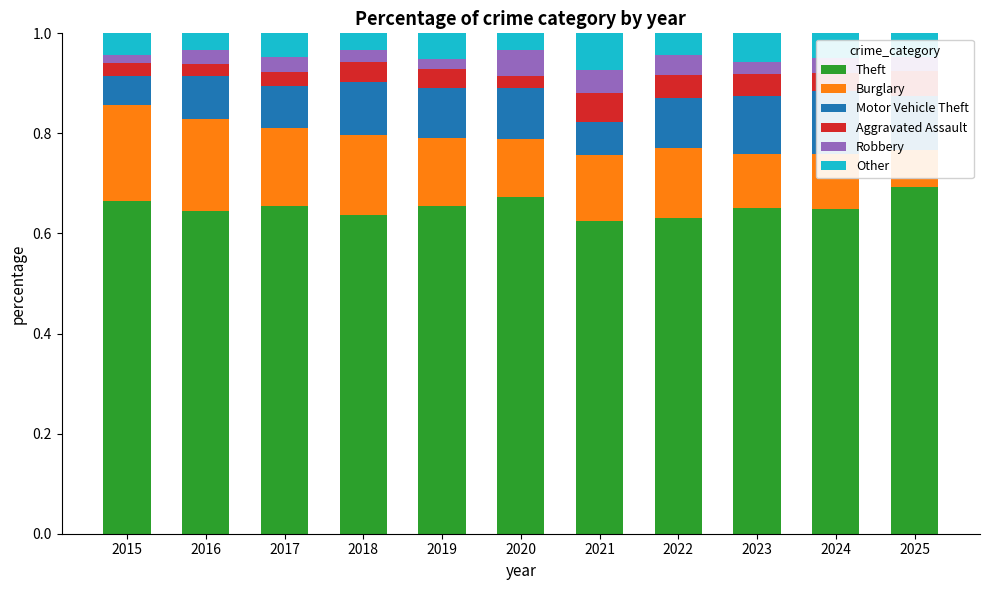

What is the sum of all Robbery values?

0.3